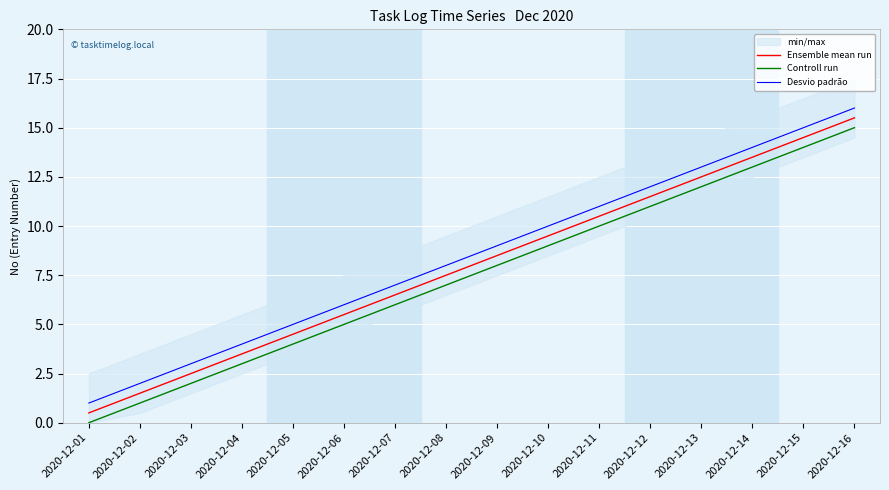

Rank the series by their maximum value, from lowest to highest.

Controll run, Ensemble mean run, Desvio padrão